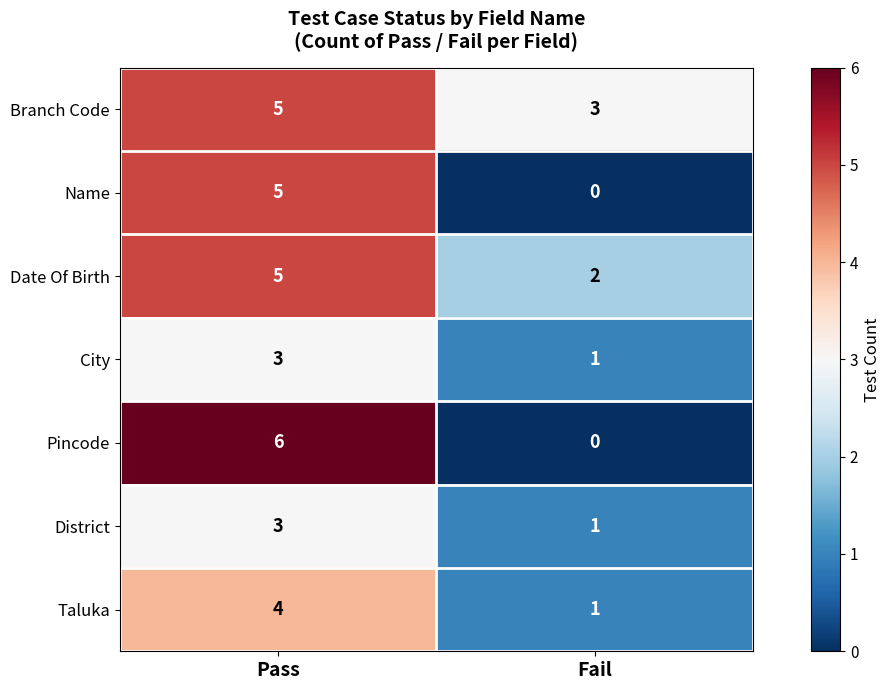

Count the number of data series in this chart.

7